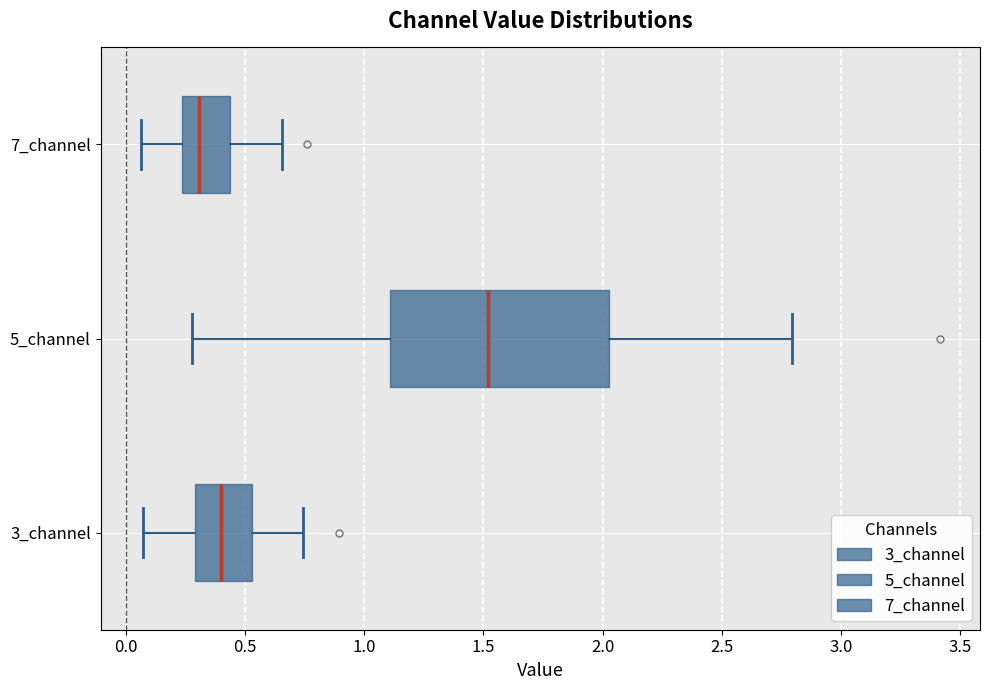

Reading bottom to top, read every box against the x-axis: the position of its median line, the range the box covers, and the ends of its whiskers. The values are not printed on the chart, so give them approximately, as read against the axis.

3_channel: median 0.40, box 0.30 to 0.55, whiskers 0.05 to 0.75
5_channel: median 1.50, box 1.10 to 2.05, whiskers 0.30 to 2.80
7_channel: median 0.30, box 0.25 to 0.45, whiskers 0.05 to 0.65